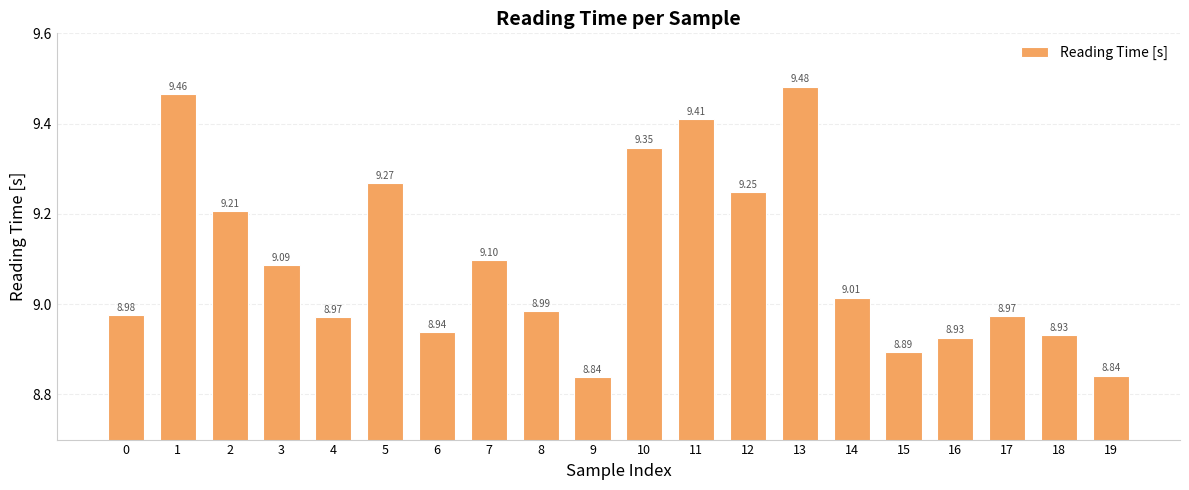

What is the ratio of the value at 17 to the value at 14?

1.0